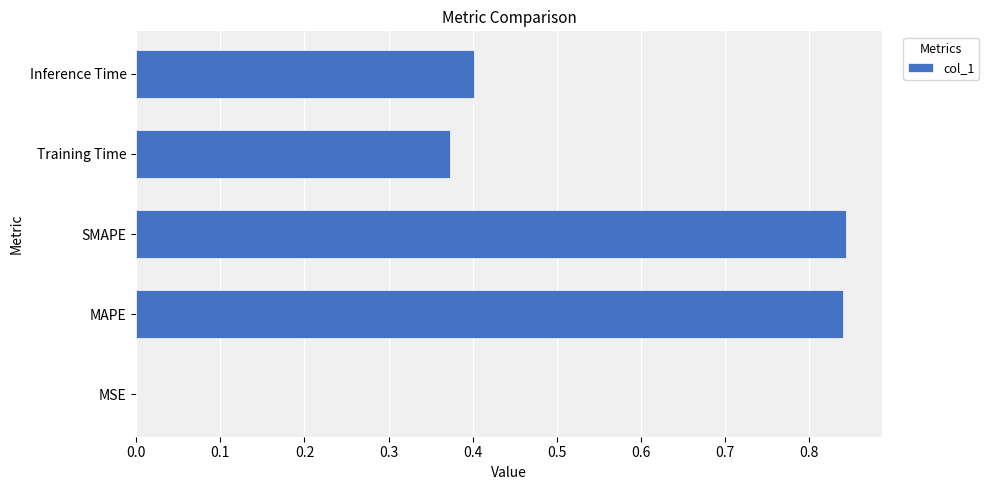

Between MSE and Inference Time, which is larger?

Inference Time